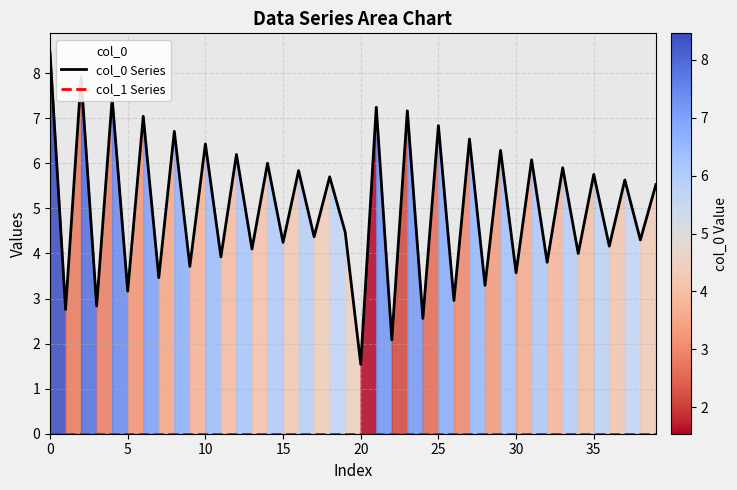

True or false: col_1 Series and col_0 Series intersect in this chart.

False